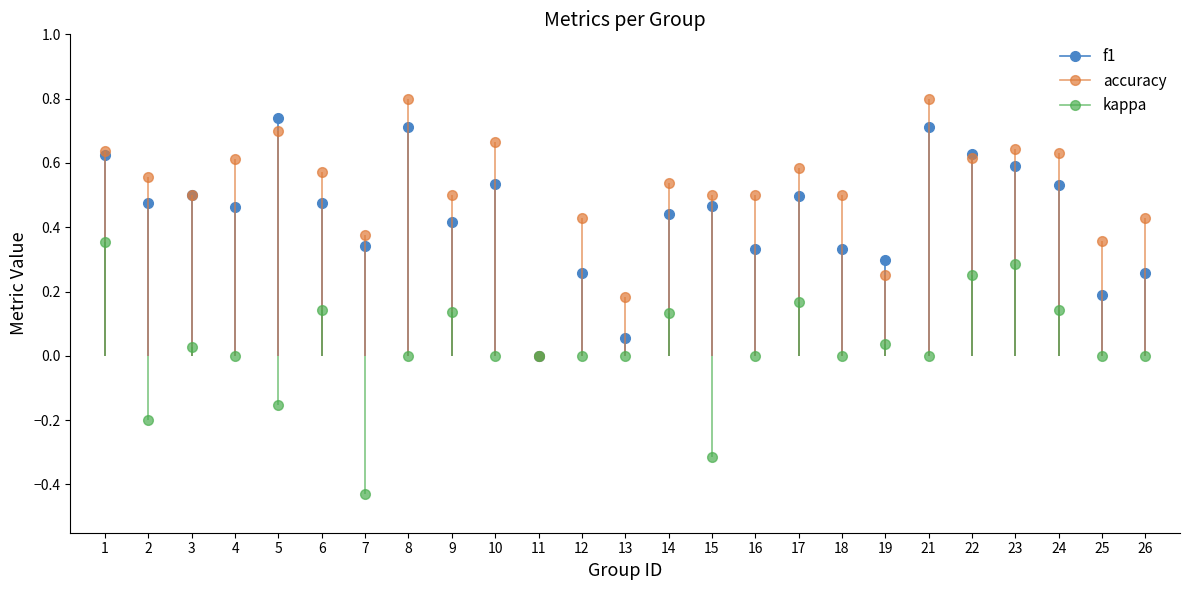

What are all the series names shown in the legend?

f1, accuracy, kappa